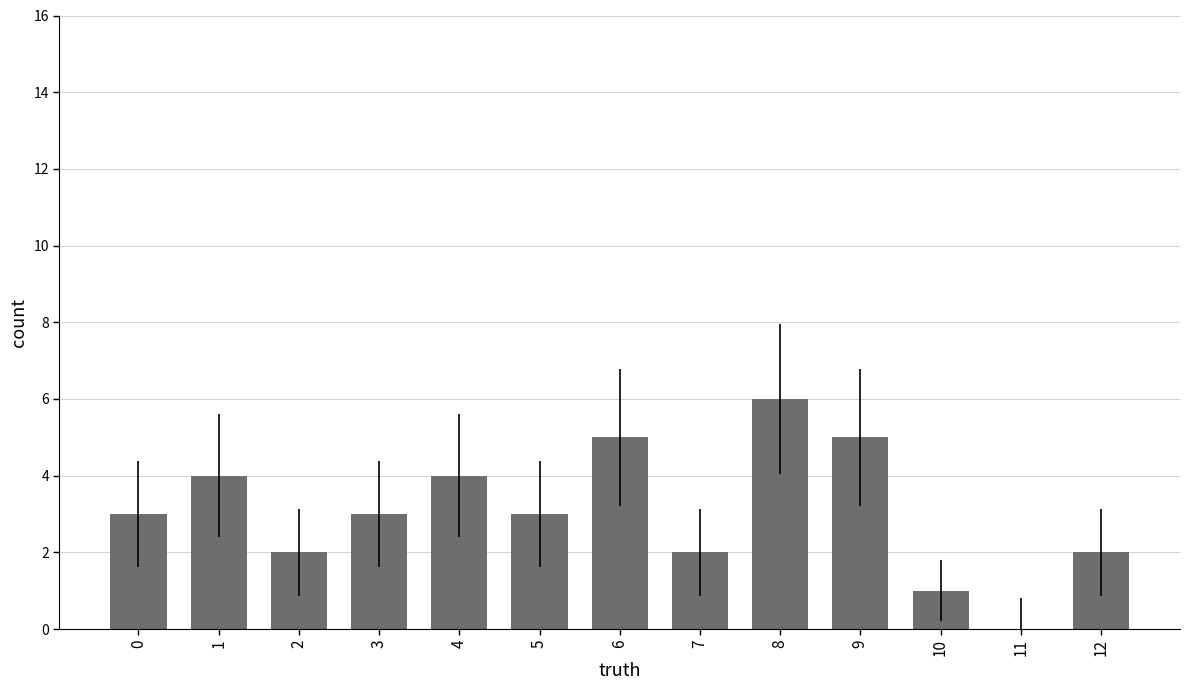

What is the change in value from 5 to 7?

-1